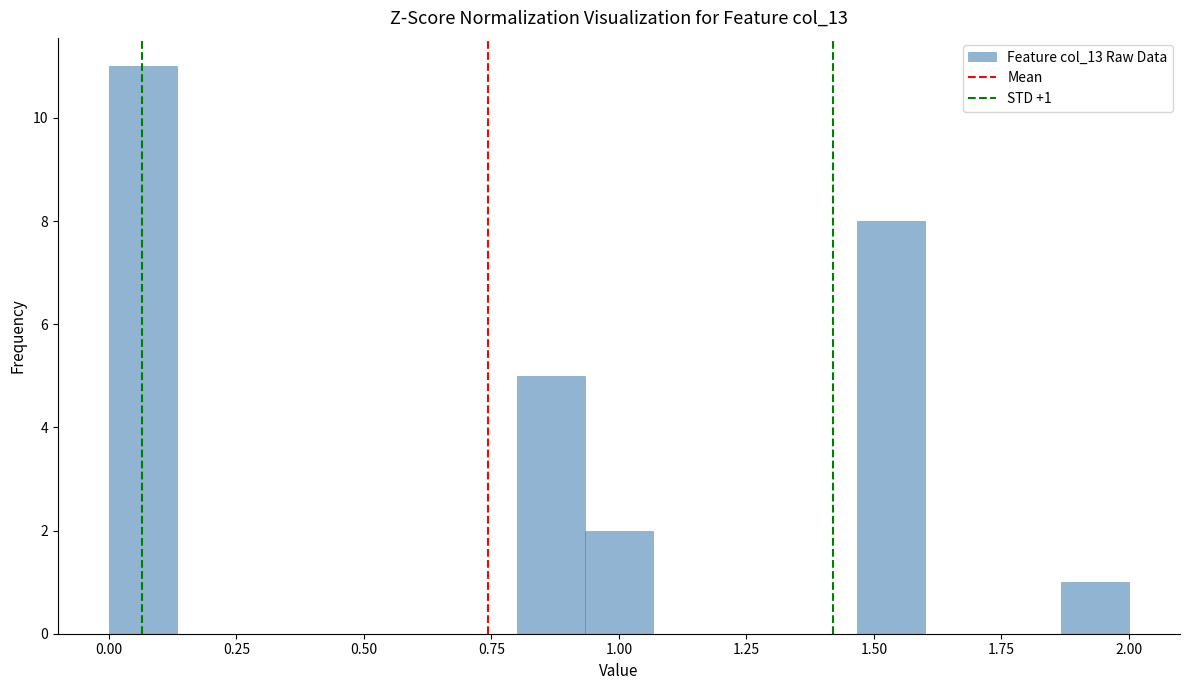

Read against the x-axis, roughly where is the centre of the tallest bar?

0.05